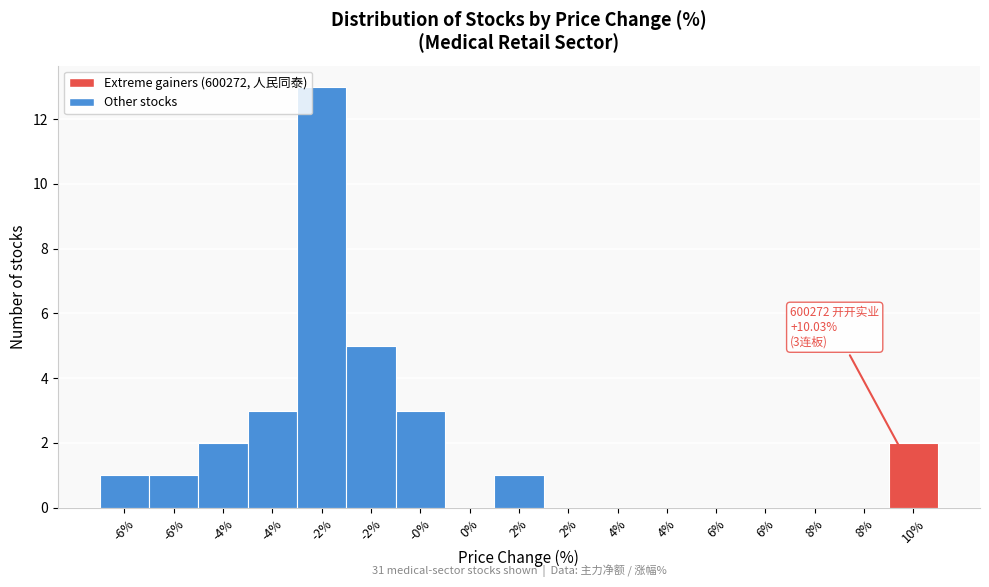

Count the number of data series in this chart.

1